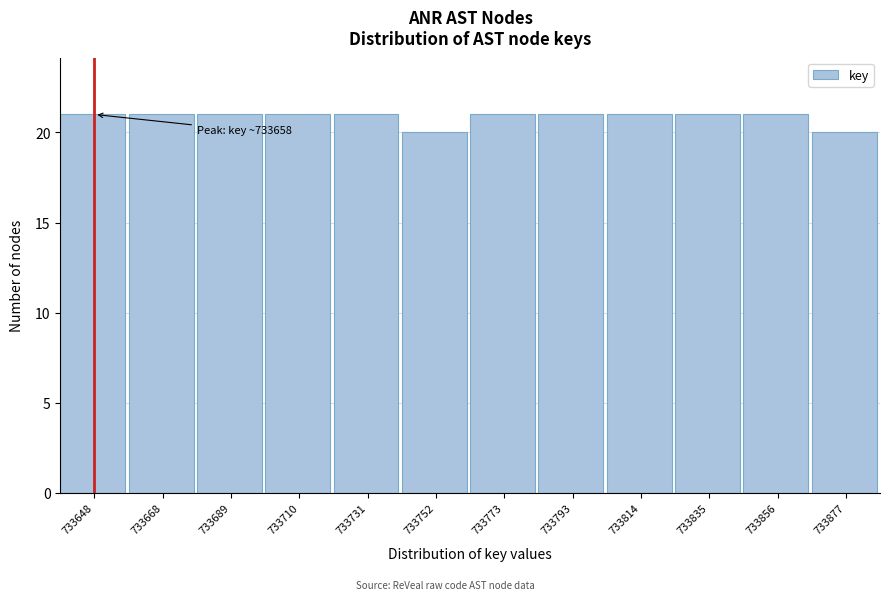

Reading left to right, what are all the values shown in this chart?

21	21	21	21	21	20	21	21	21	21	21	20